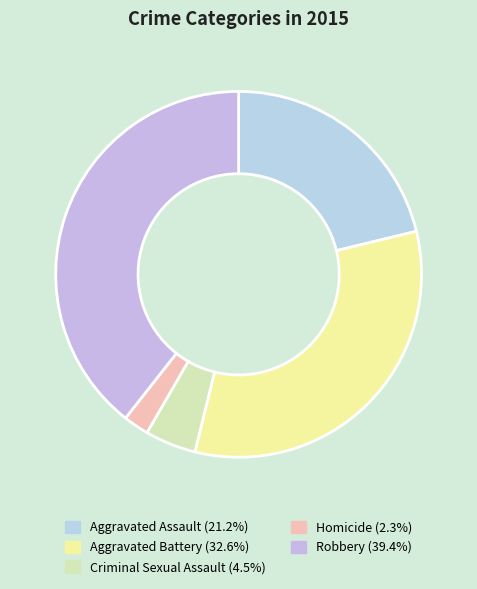

Rank the categories by value from lowest to highest.

Homicide, Criminal Sexual Assault, Aggravated Assault, Aggravated Battery, Robbery